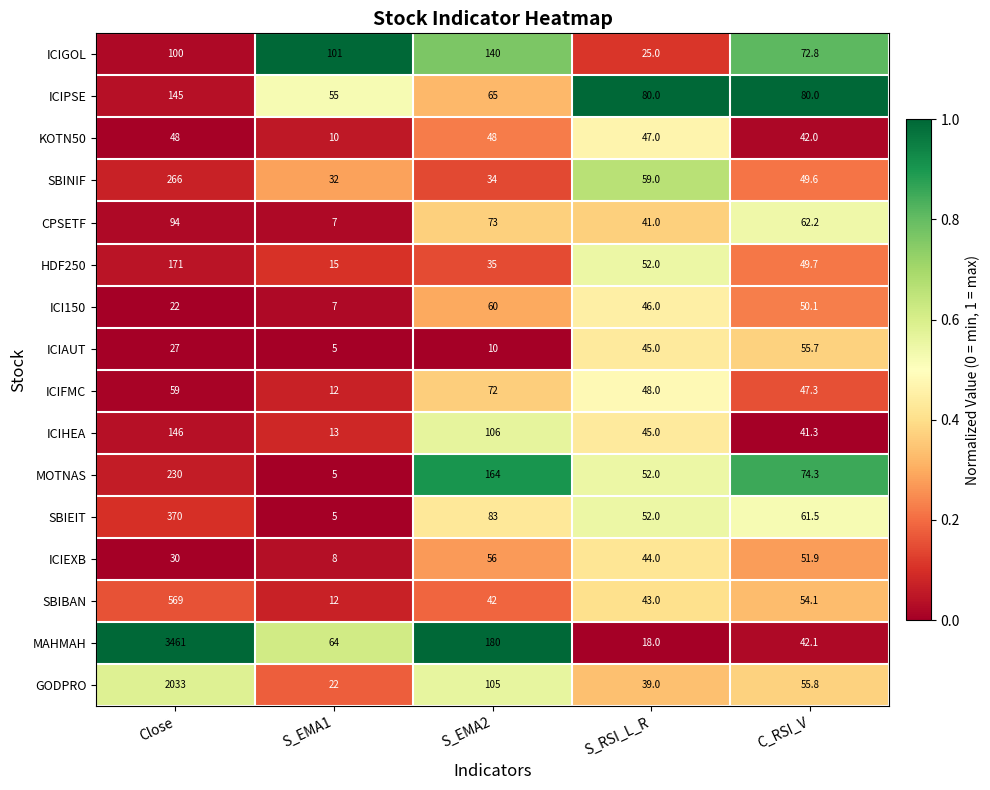

What is the sum of the SBINIF values at C_RSI_V and S_EMA1?

81.6